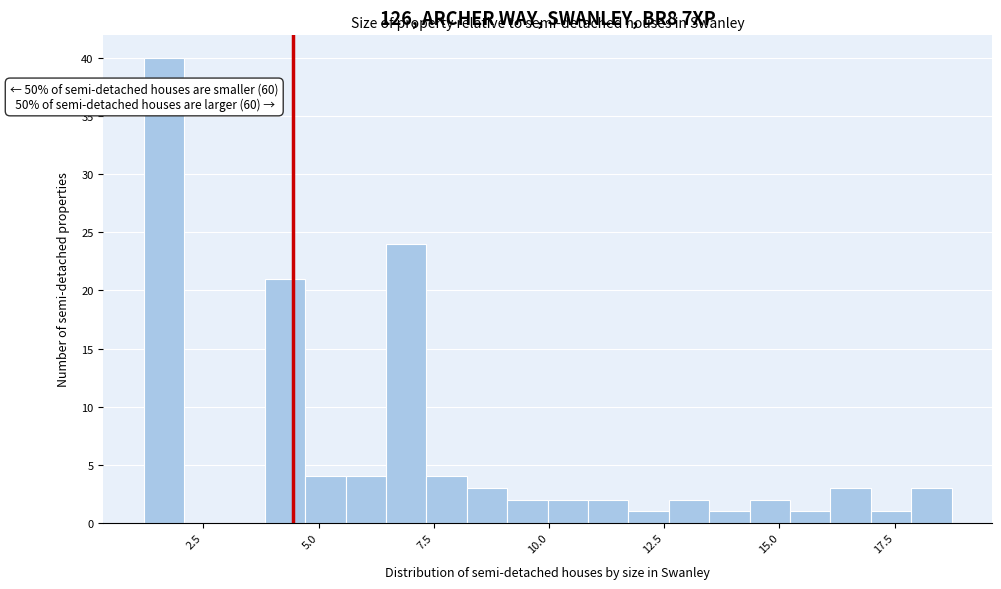

Read against the x-axis, roughly where is the centre of the tallest bar?

1.5